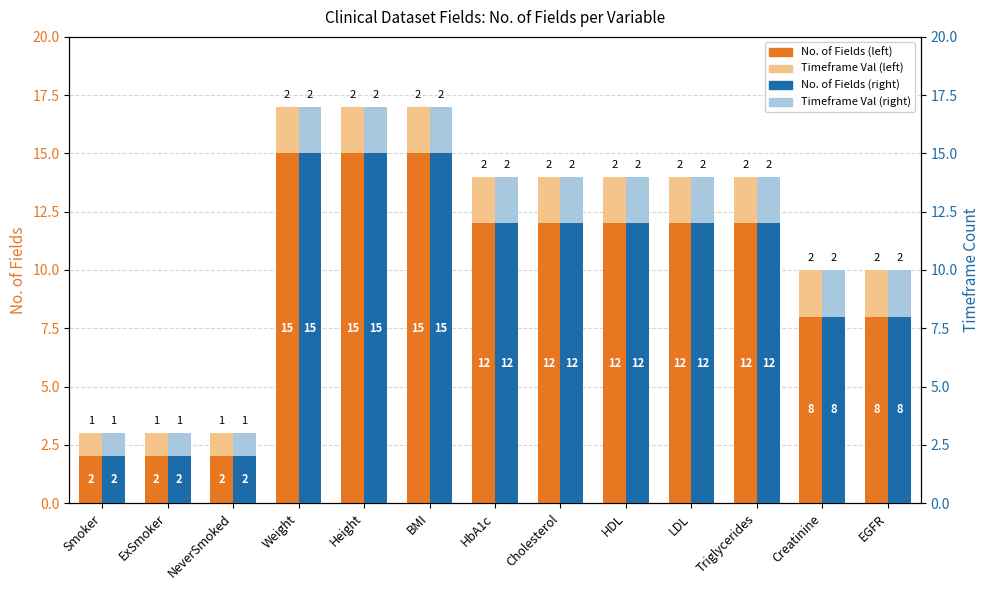

What is the sum of the Timeframe Count (right) values at Smoker and Cholesterol?

3